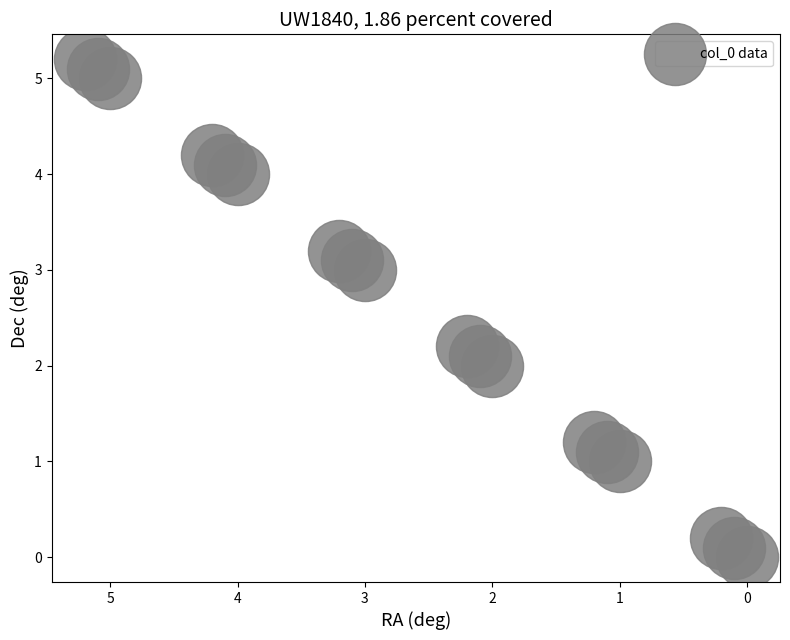

What is the range of X values (max minus min)?

5.2